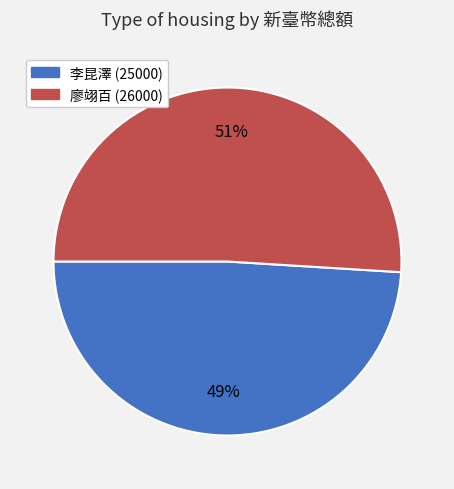

Which slice represents more than half of the pie?

廖翊百 (26000)